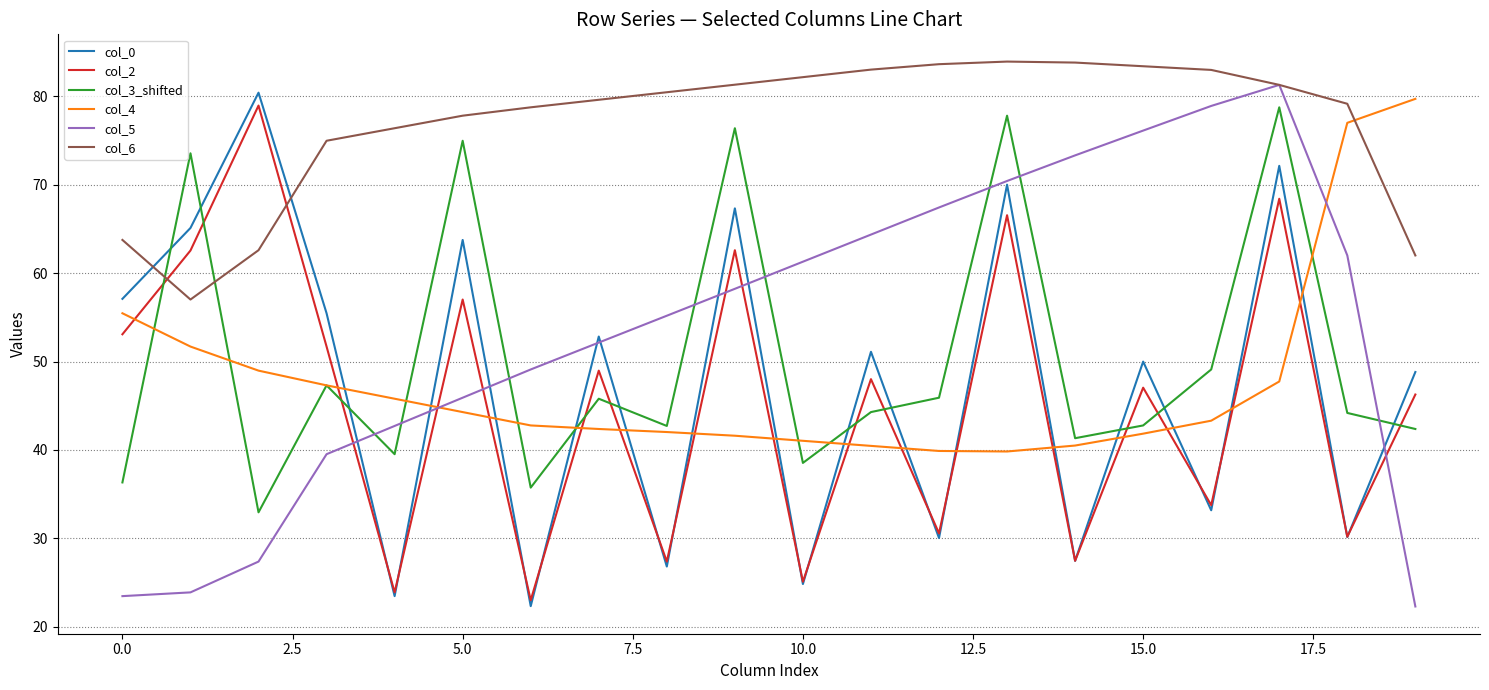

What is the highest value of the col_5 series?

81.3